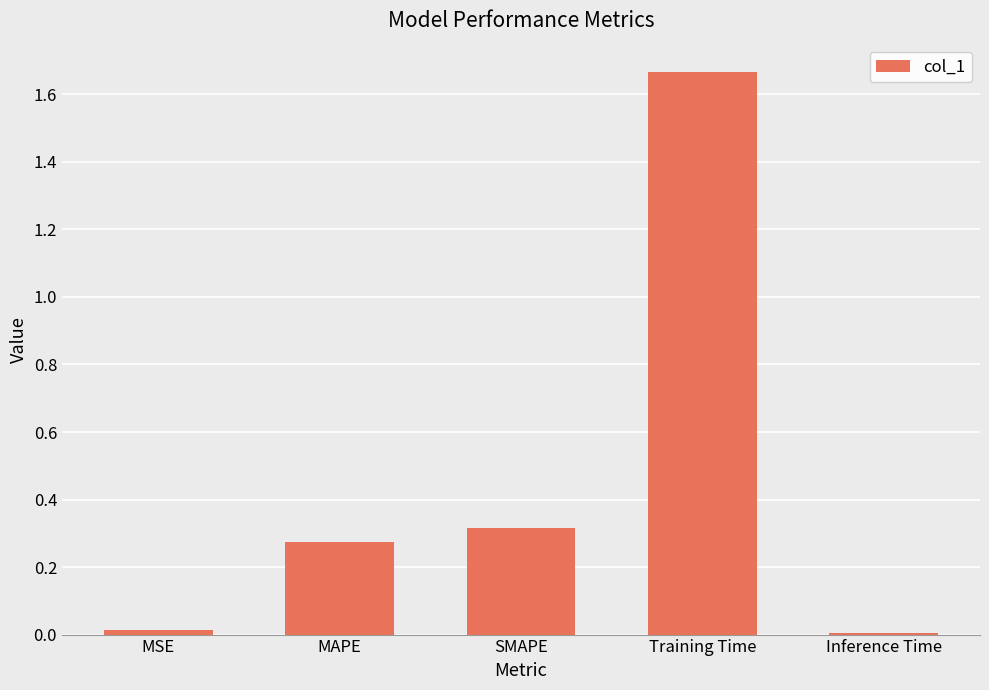

Between MAPE and Training Time, which is larger?

Training Time